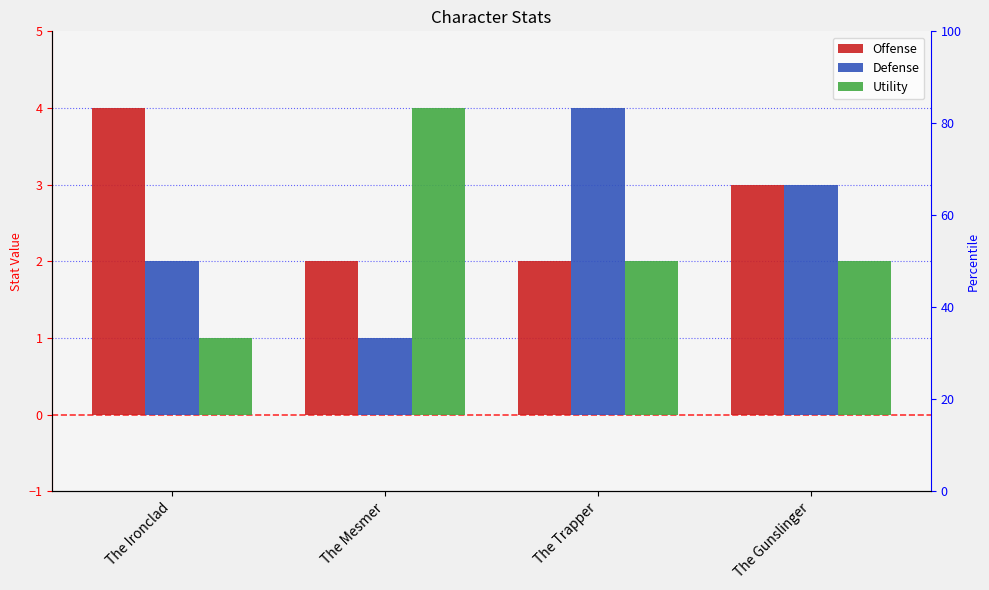

What position from the left is The Gunslinger?

4